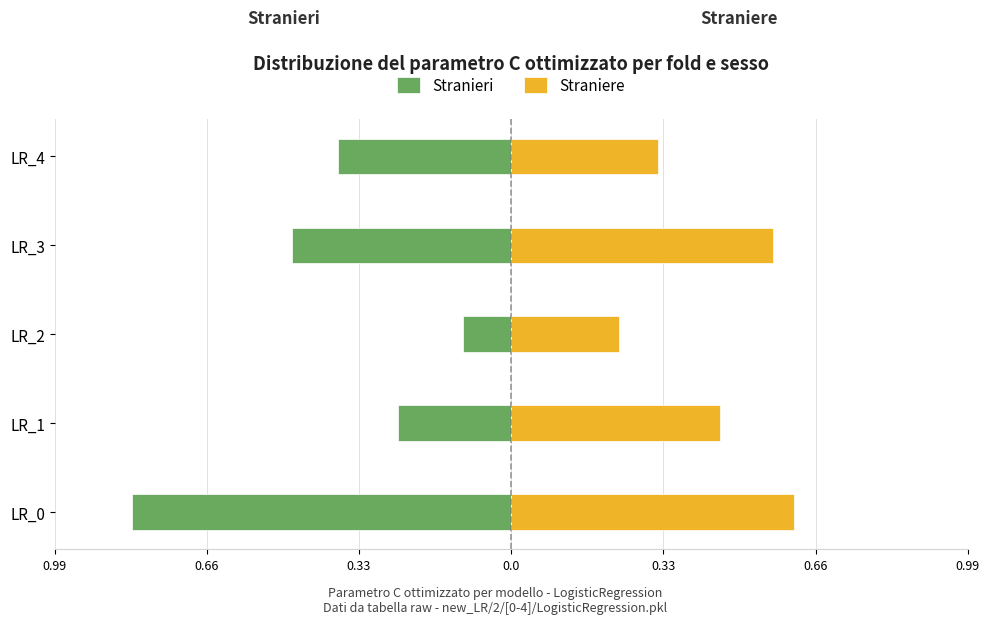

What is the sum of all Stranieri values?

-2.0